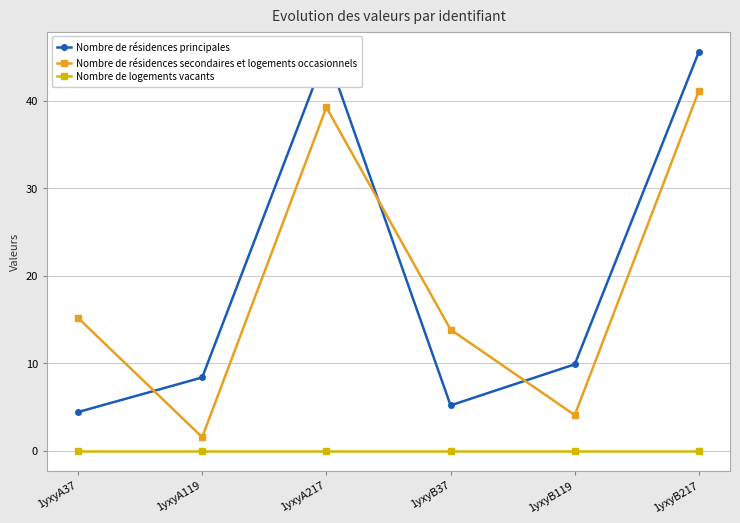

Is it true that Nombre de résidences principales equals 12.5 at 1yxyA119?

False